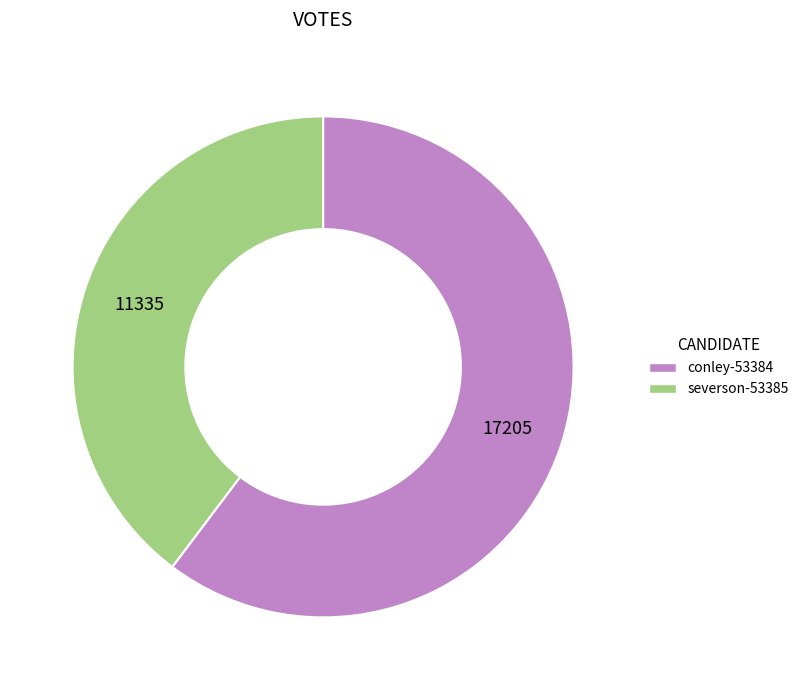

Which has a higher value, severson-53385 or conley-53384?

conley-53384